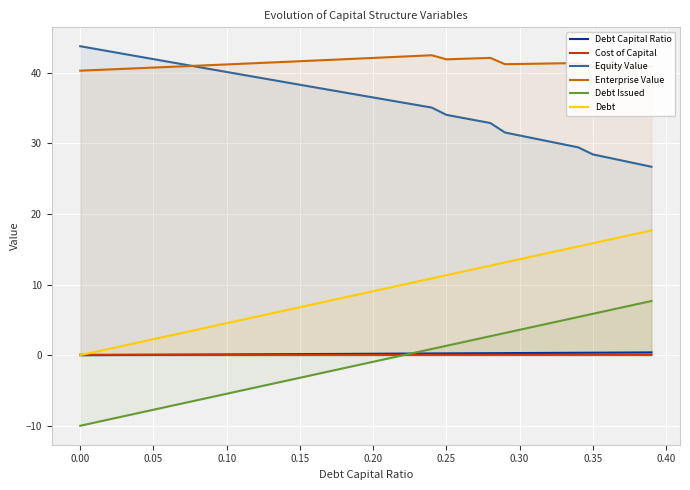

True or false: Debt and Equity Value intersect in this chart.

False